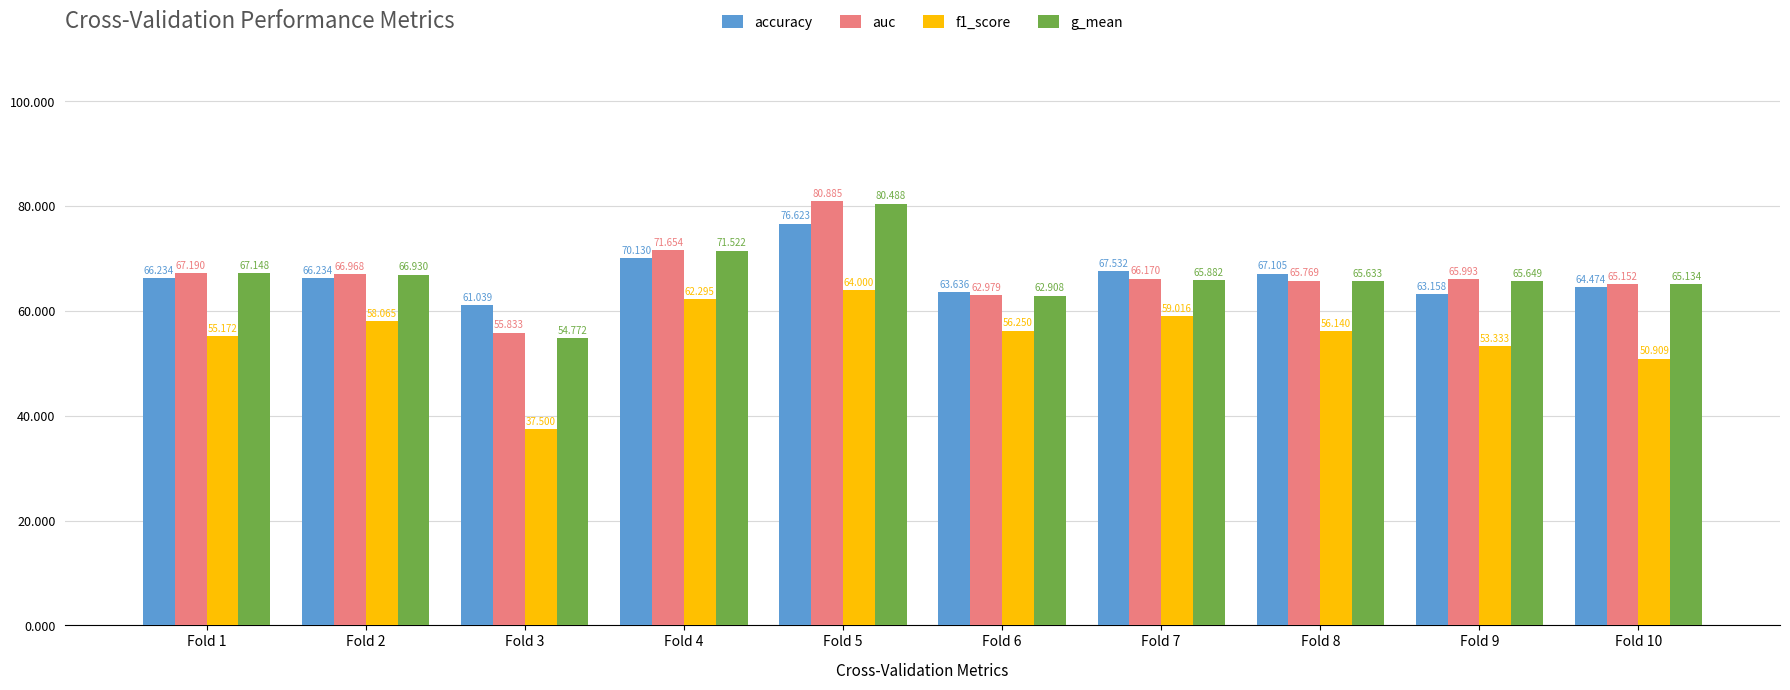

The value of g_mean at Fold 3 is 25.9. True or false?

False